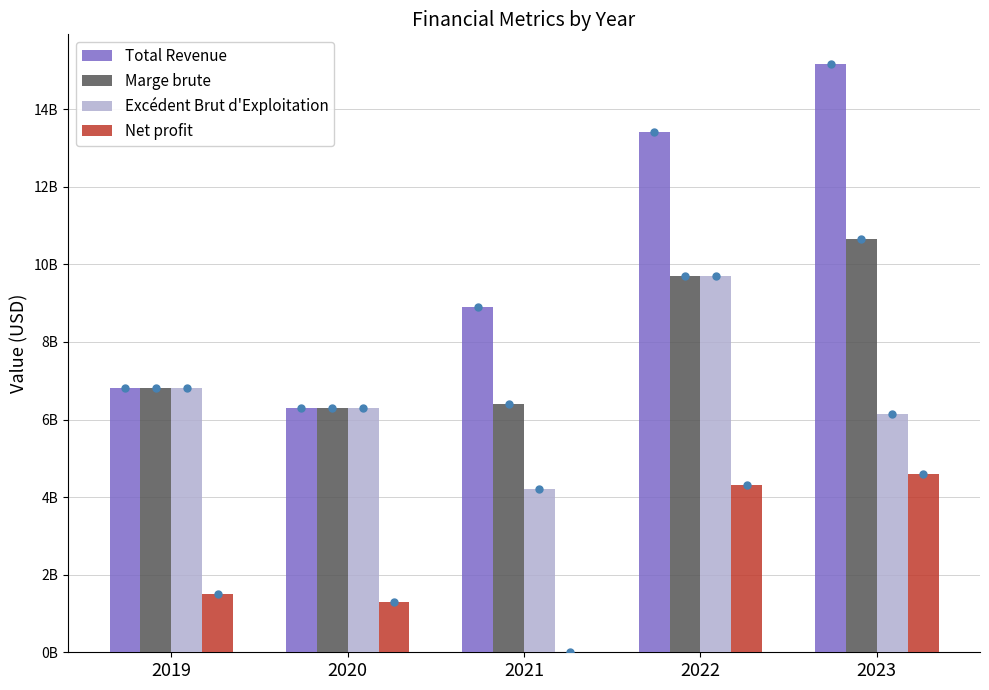

What are all the series names shown in the legend?

Total Revenue, Marge brute, Excédent Brut d'Exploitation, Net profit